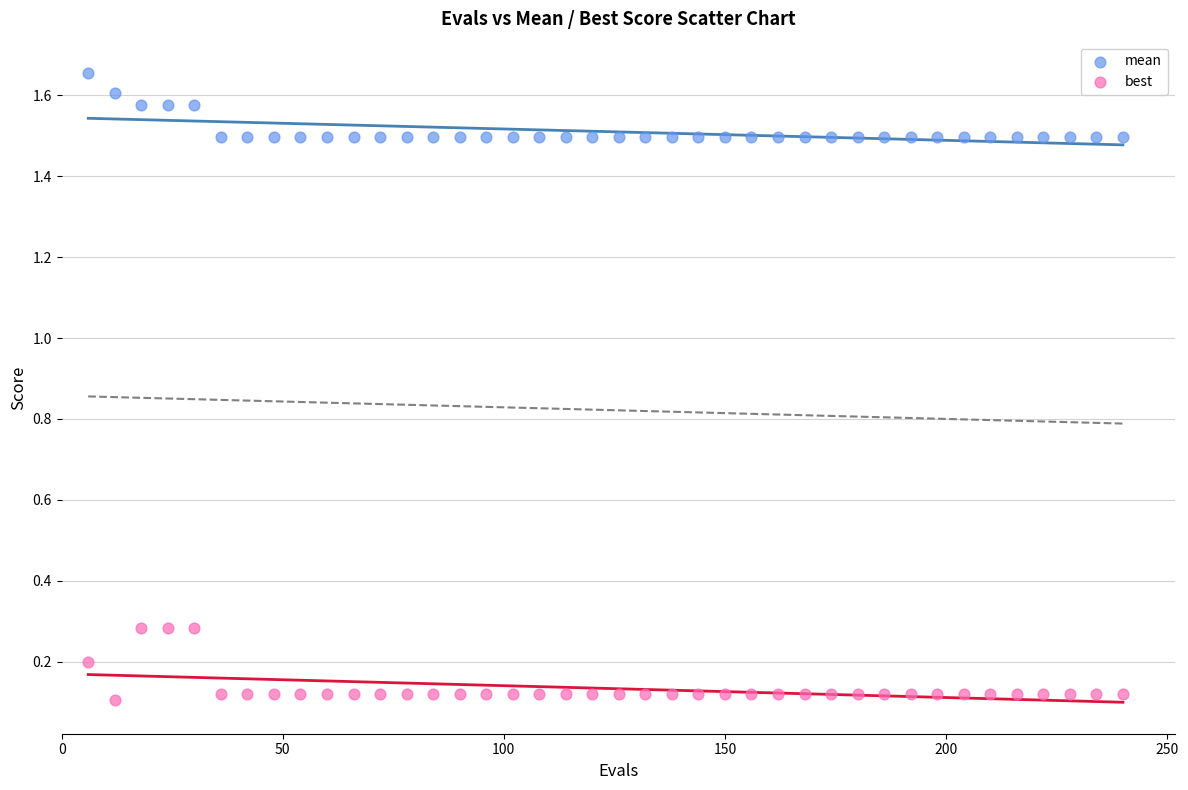

Across all data points, what is the range of Y values (max minus min)?

1.5